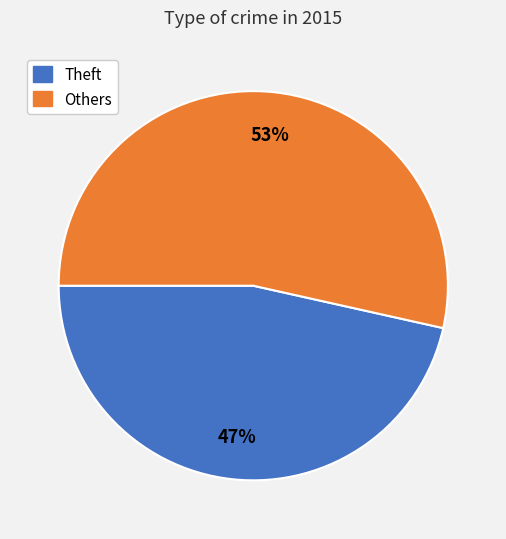

Is there a majority slice in this chart?

Yes